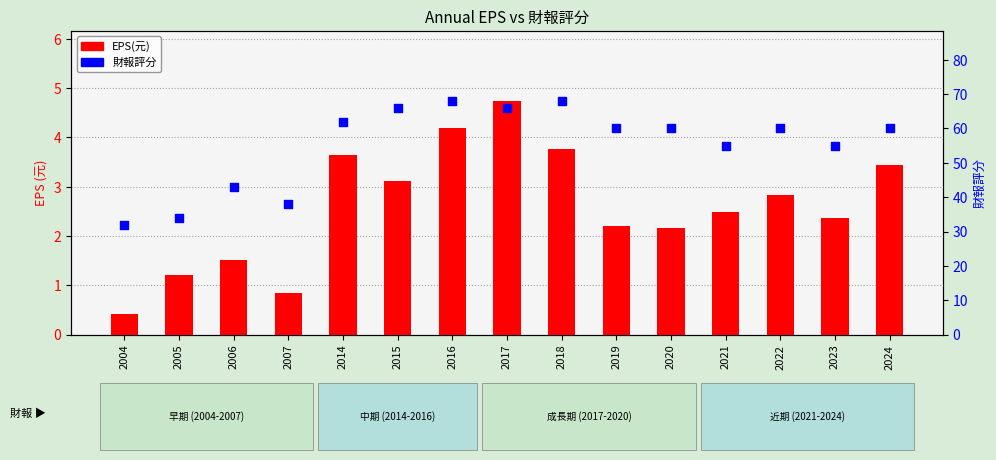

Which series has the largest Y range (max minus min)?

財報評分